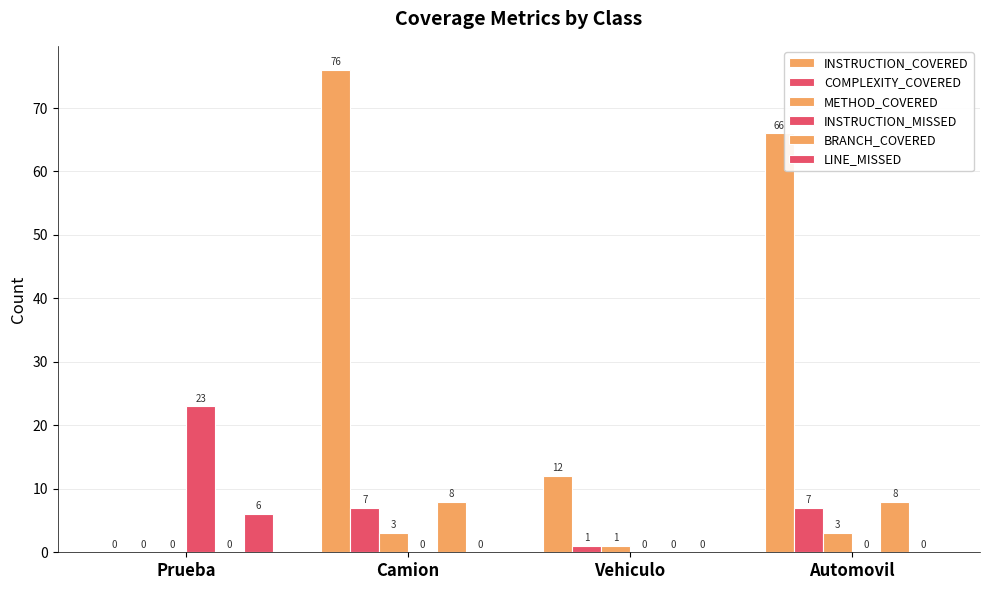

How many groups of bars are there?

4